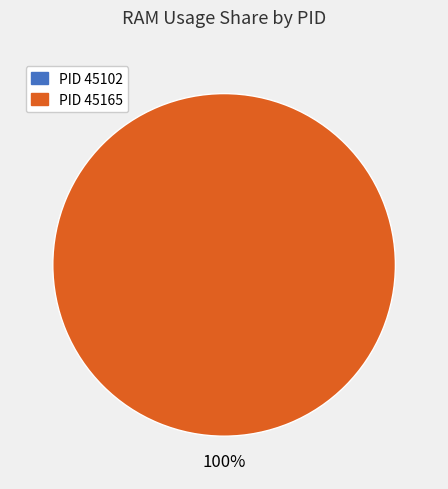

The 45102 slice represents 0% of the pie. True or false?

True